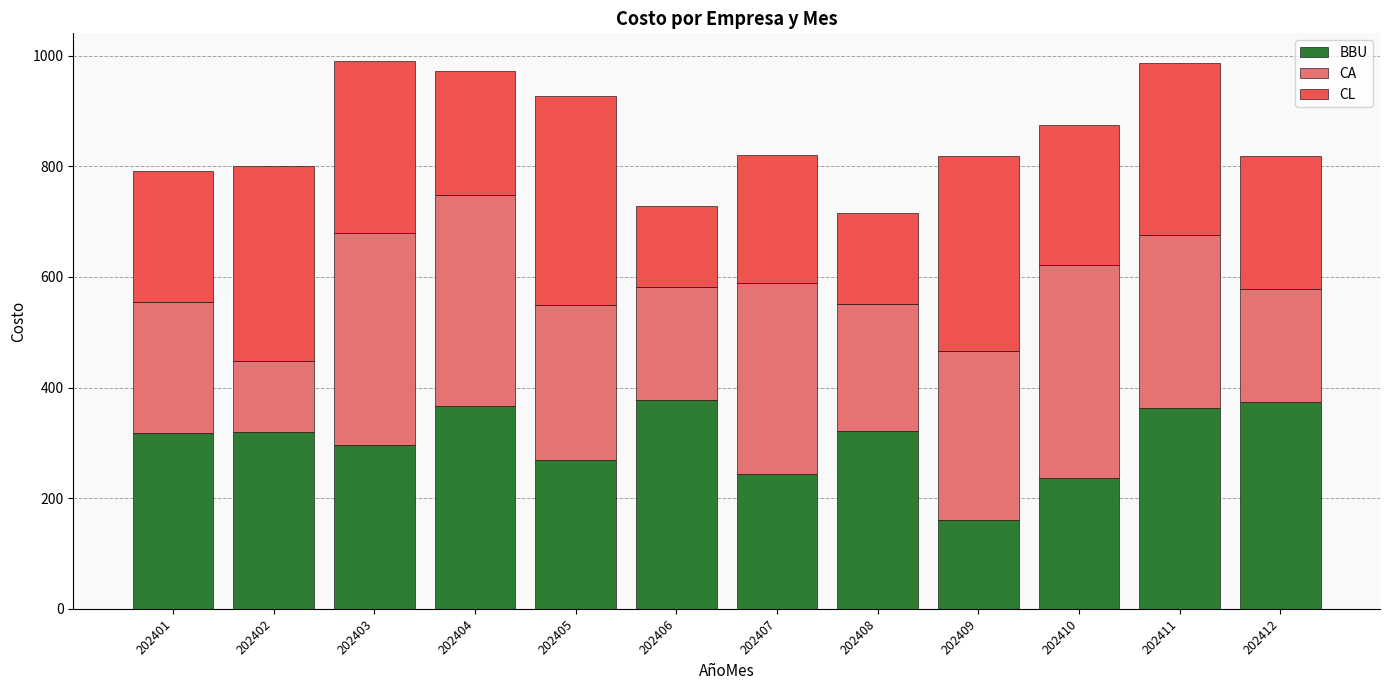

What is the total value across all series at 202404?

973